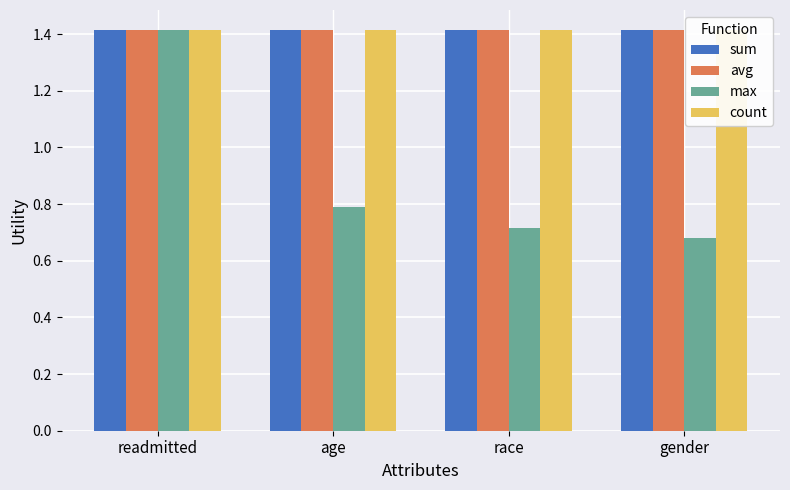

At race, list the series in order from largest to smallest.

sum, avg, count, max